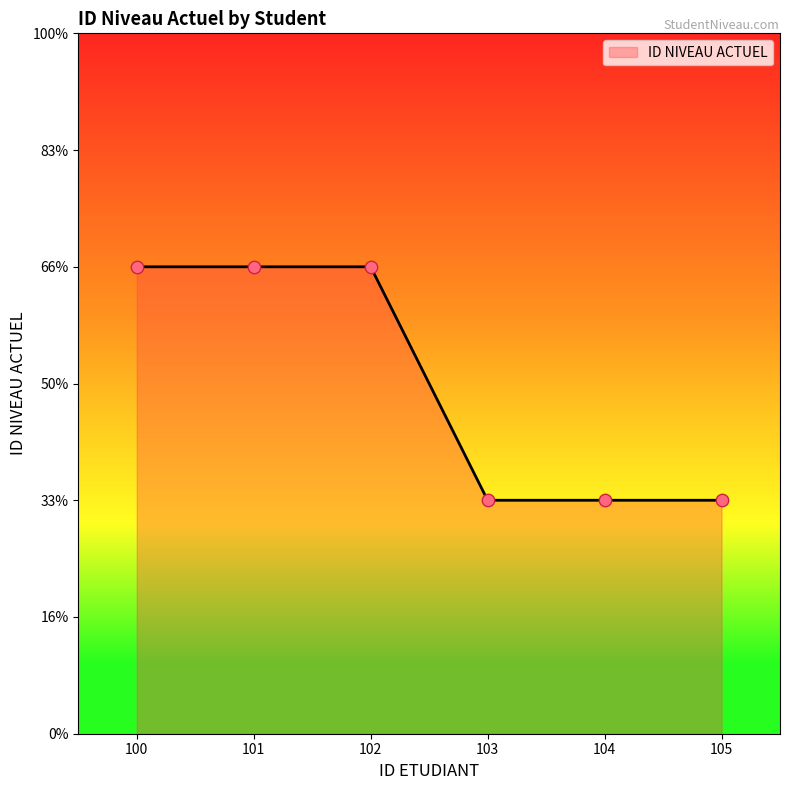

Which has a higher value, 104 or 105?

104